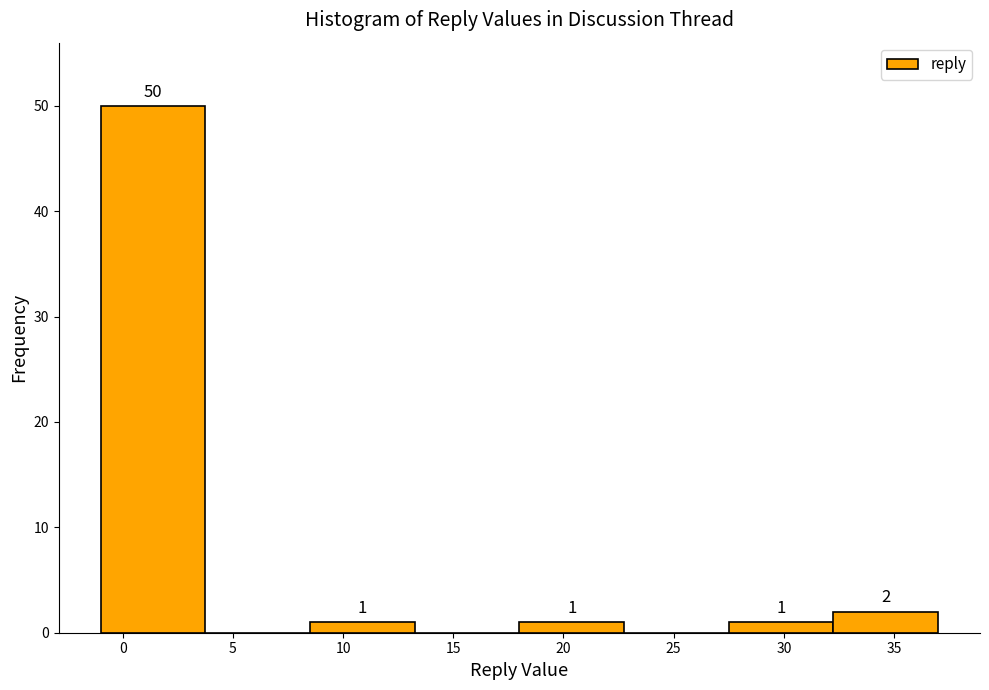

Which range on the x-axis has the tallest bar?

-1.00 to 3.75